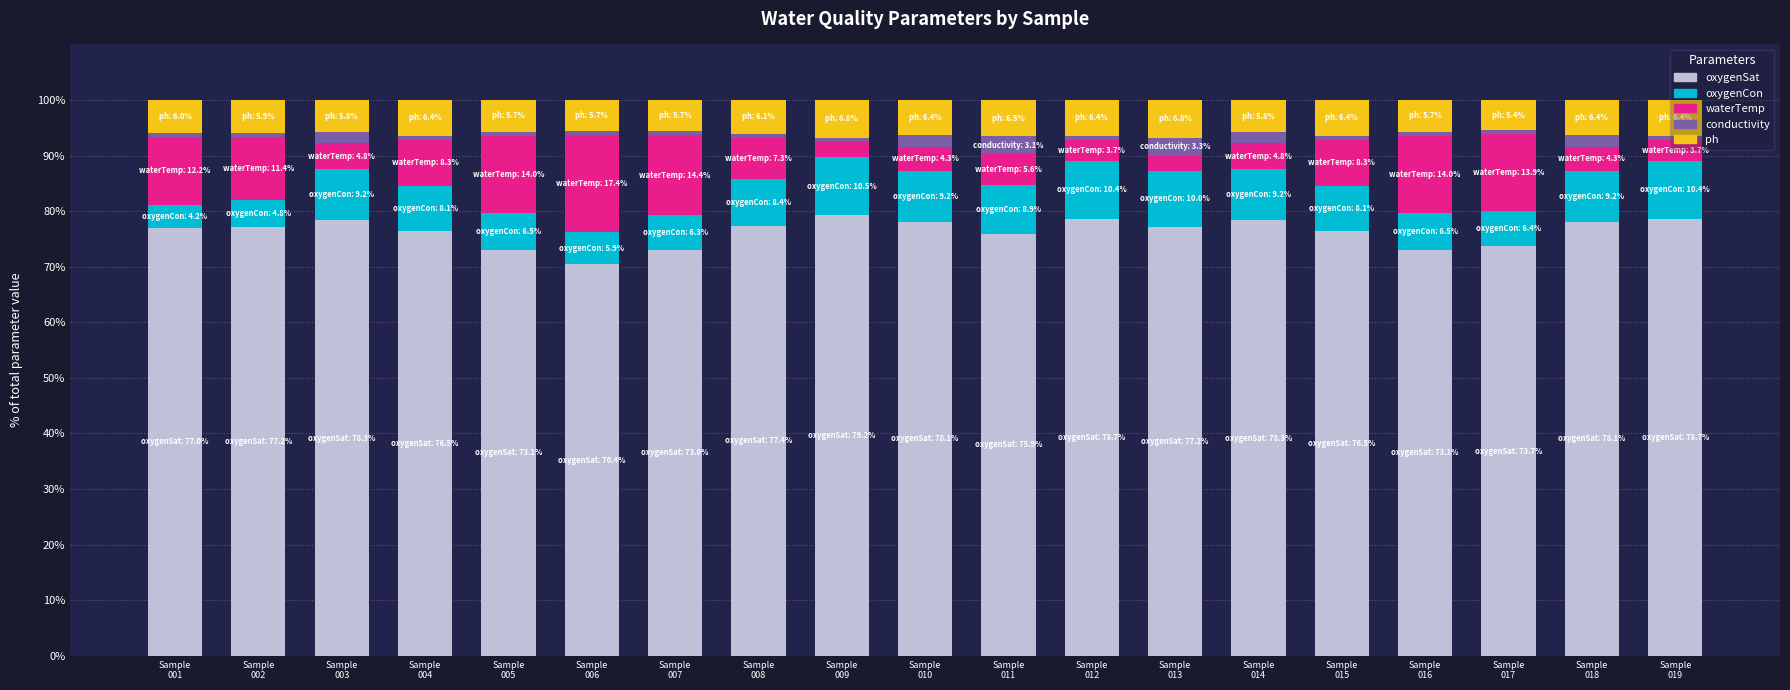

What is the lowest value of the oxygenSat series?

70.4